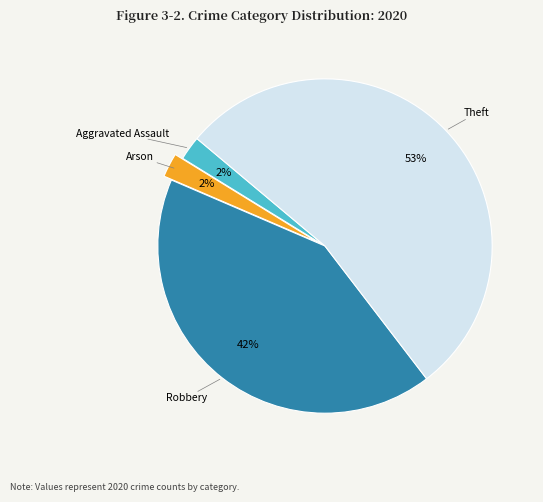

To the nearest percent, what is the average slice percentage?

25%